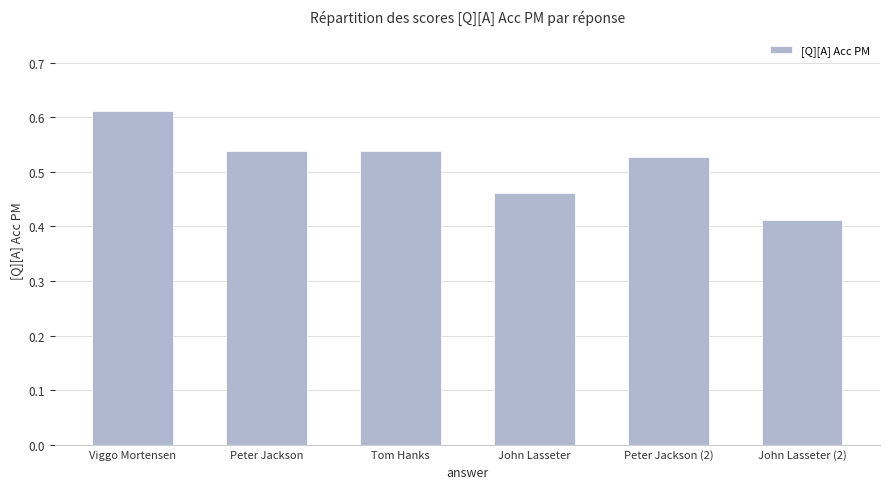

What is the sum of the values at Tom Hanks and Peter Jackson (2)?

1.1